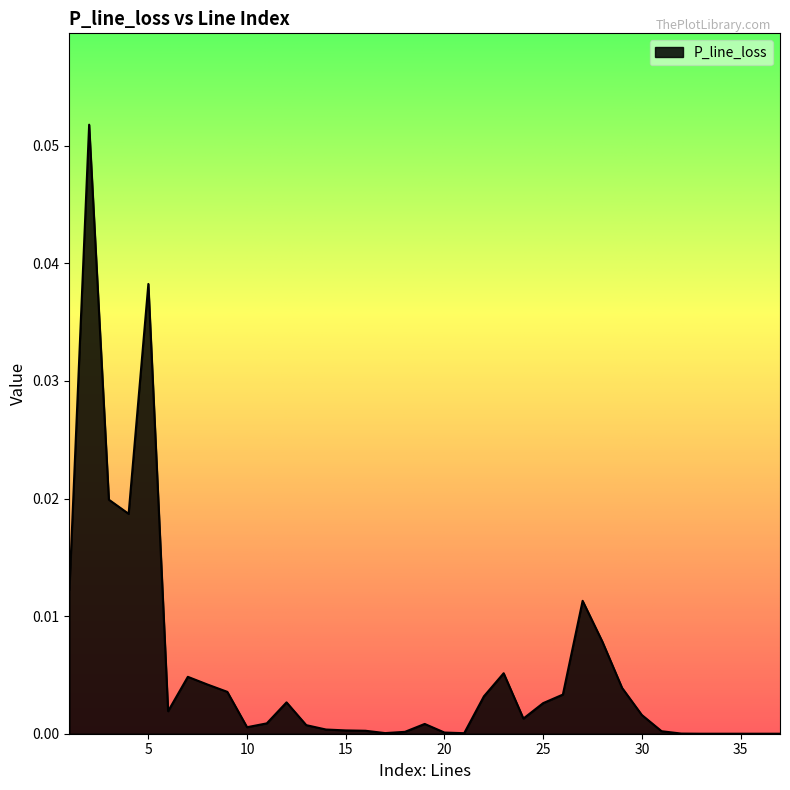

How many lines are shown in the chart?

1